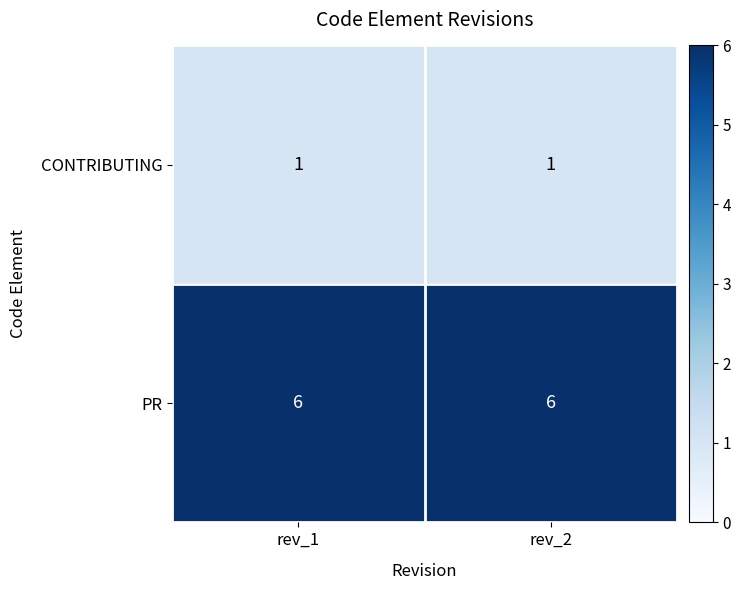

Which series has the largest total across all categories?

PR